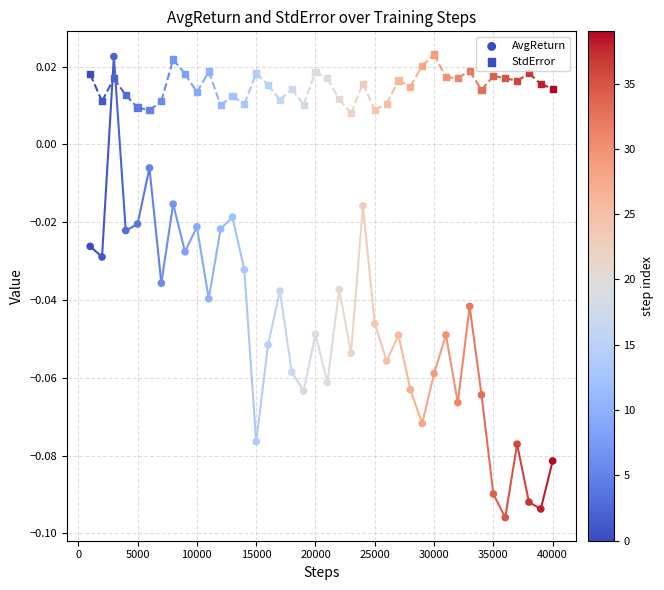

How many points are shown in the scatter plot?

80